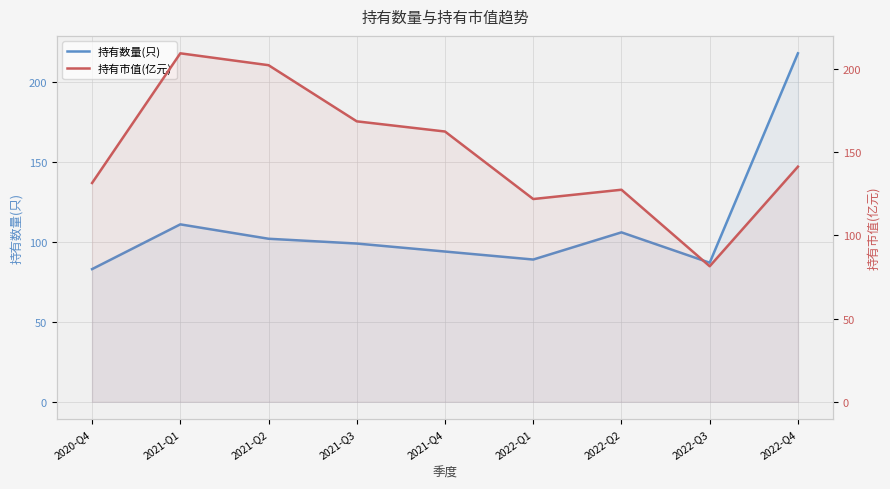

Which series has the largest range (max minus min)?

持有数量(只)